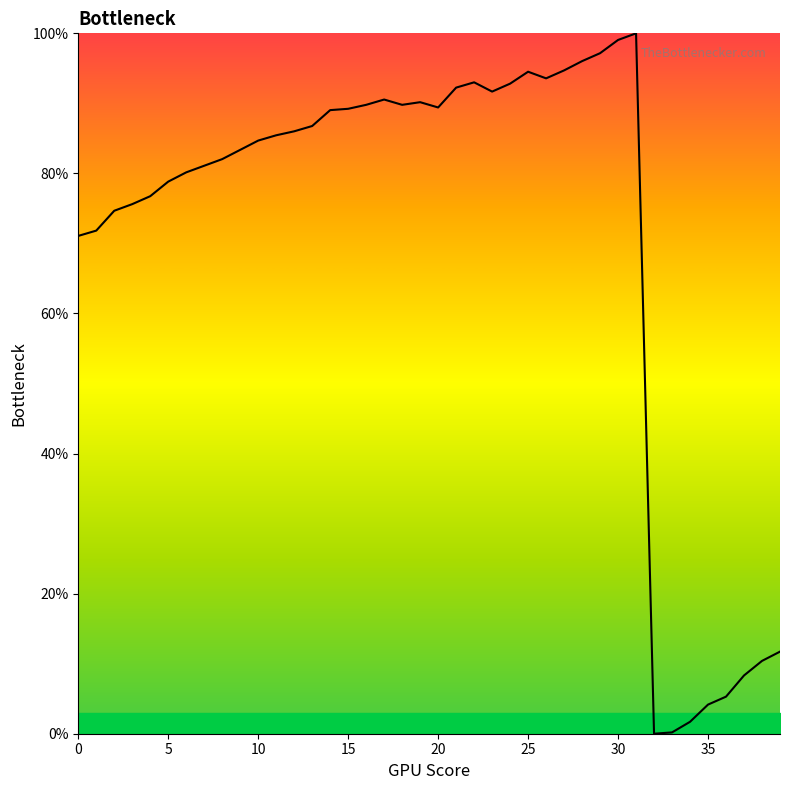

What is the difference between the maximum and second lowest values?

99.8